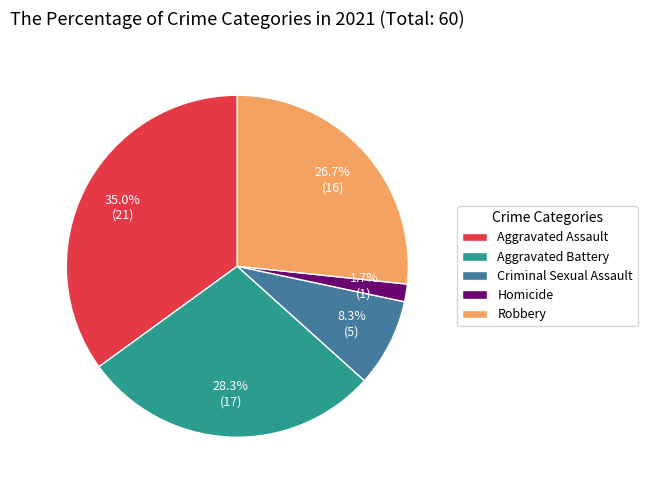

Between Aggravated Assault and Aggravated Battery, which is larger?

Aggravated Assault